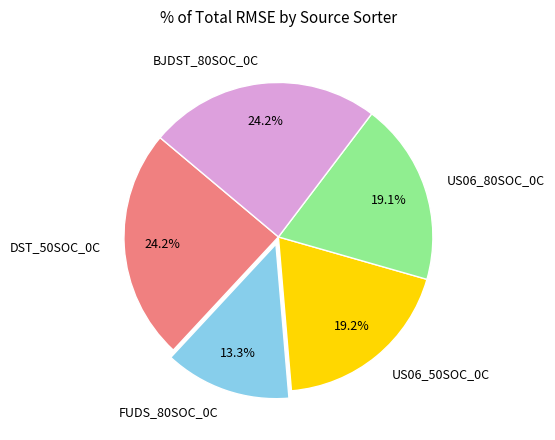

Is there any slice that represents more than half of the pie?

No